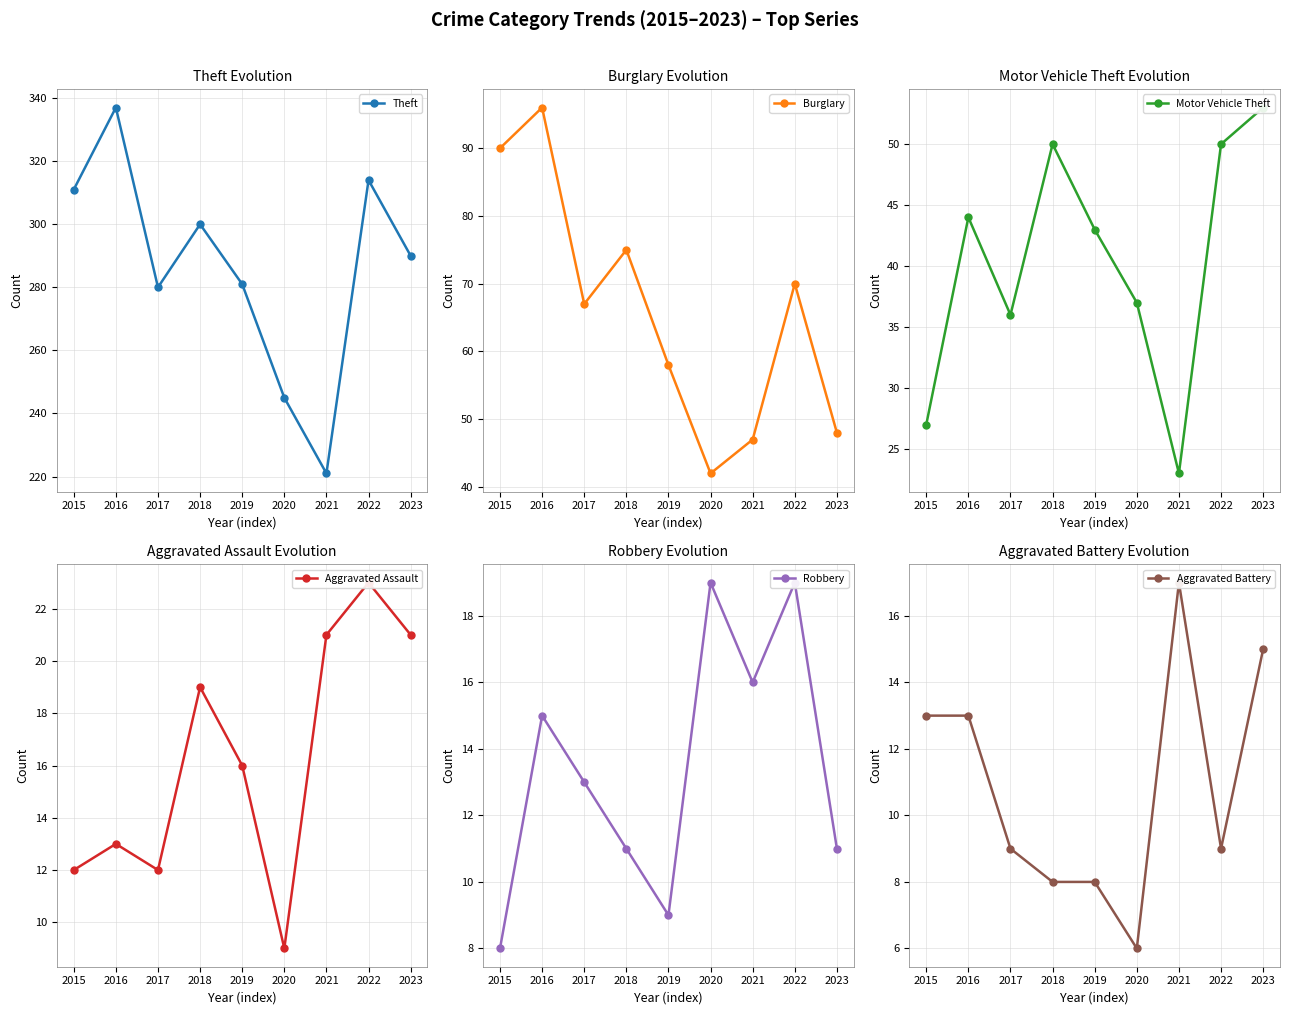

Where is the first local maximum for Aggravated Battery?

2021